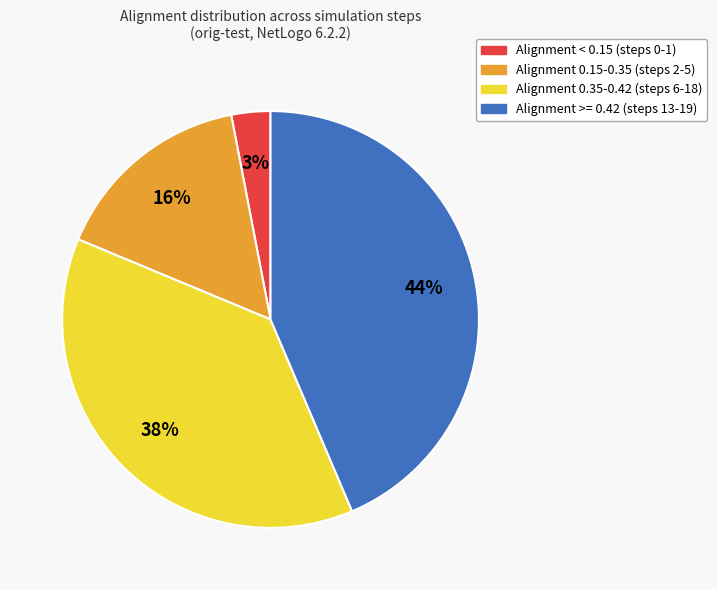

To the nearest percent, what is the difference between the largest and smallest slice percentages?

41%